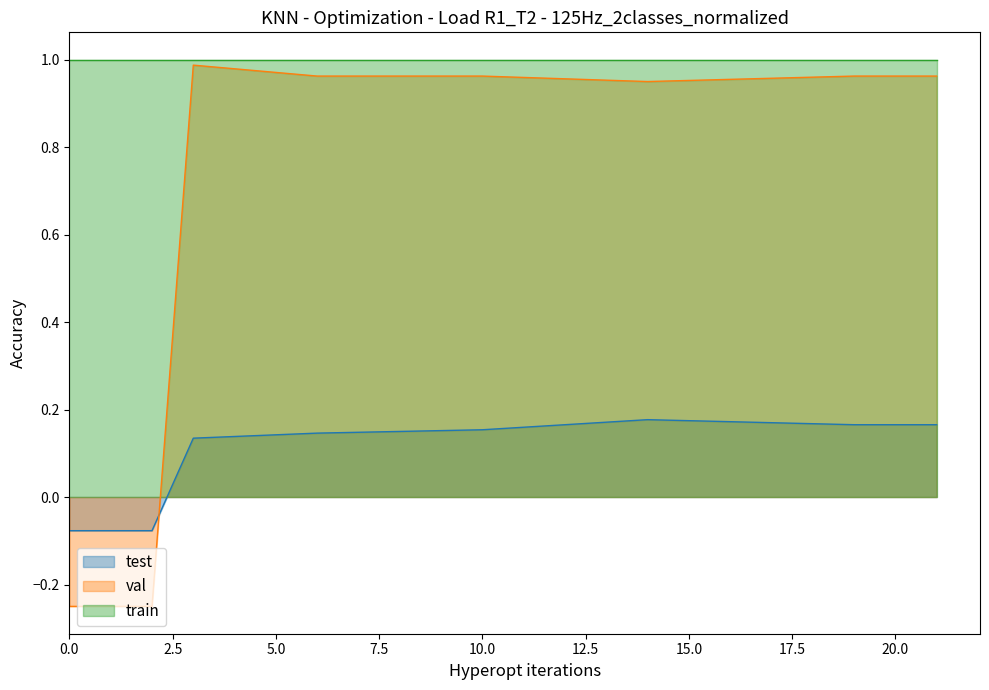

Between 17 and 20, which is larger?

20